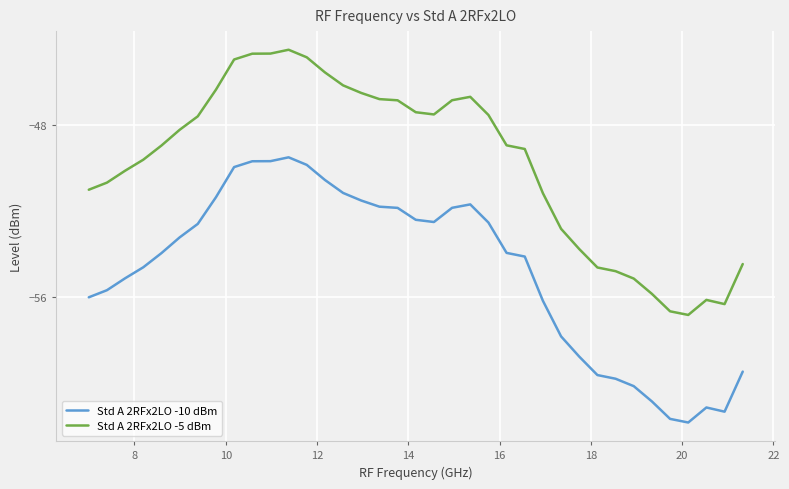

True or false: Std A 2RFx2LO -5 dBm and Std A 2RFx2LO -10 dBm cross at least once.

False